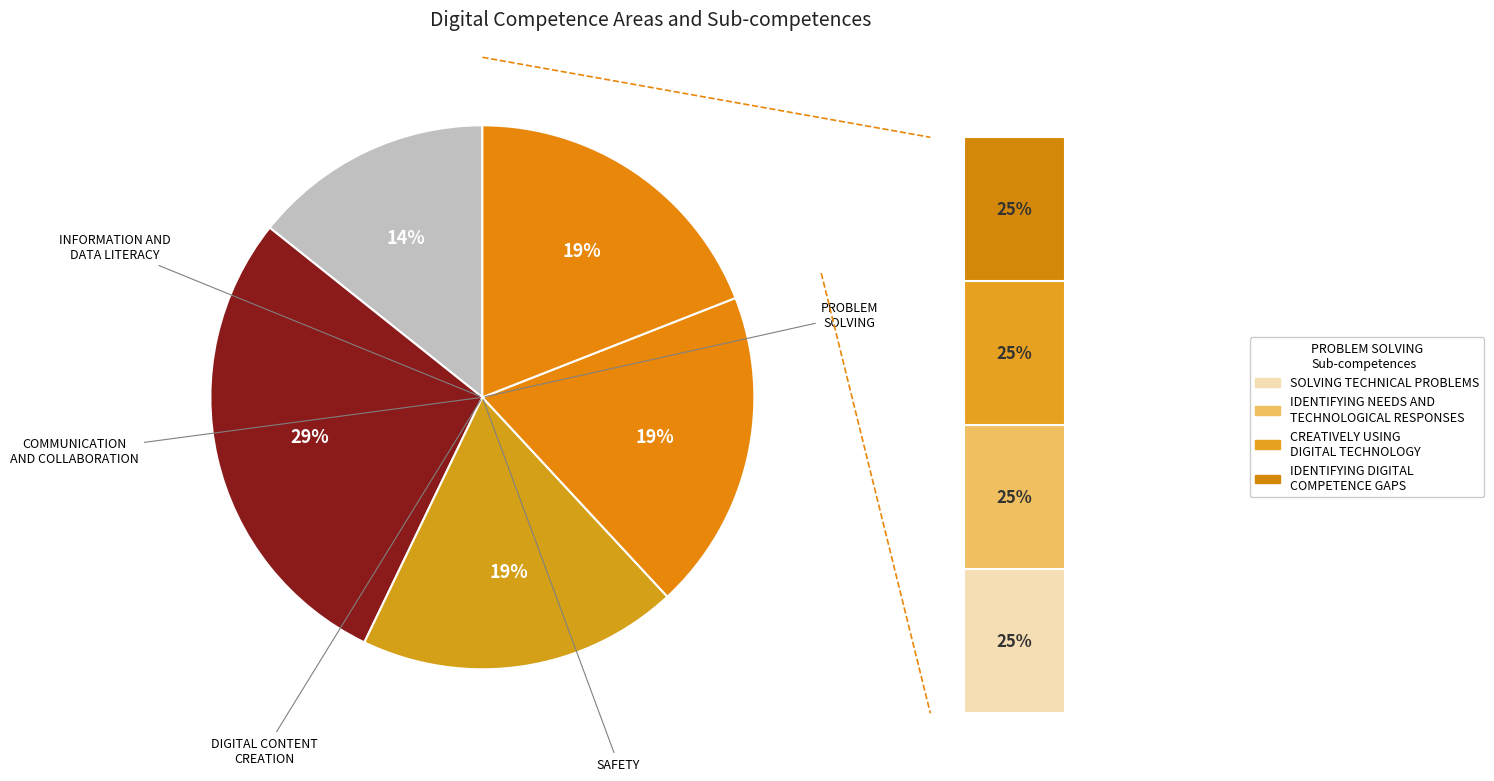

Does any single category account for the majority?

No